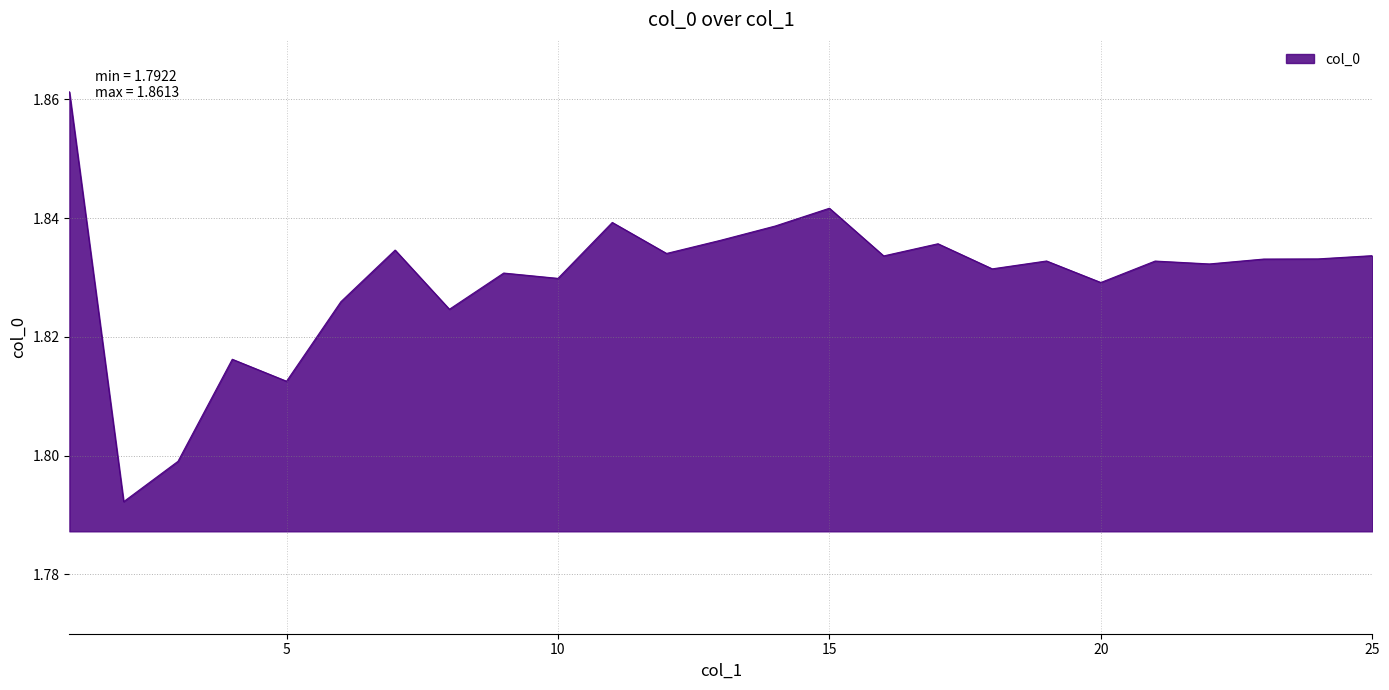

Is this an area chart (filled region under the line)?

Yes